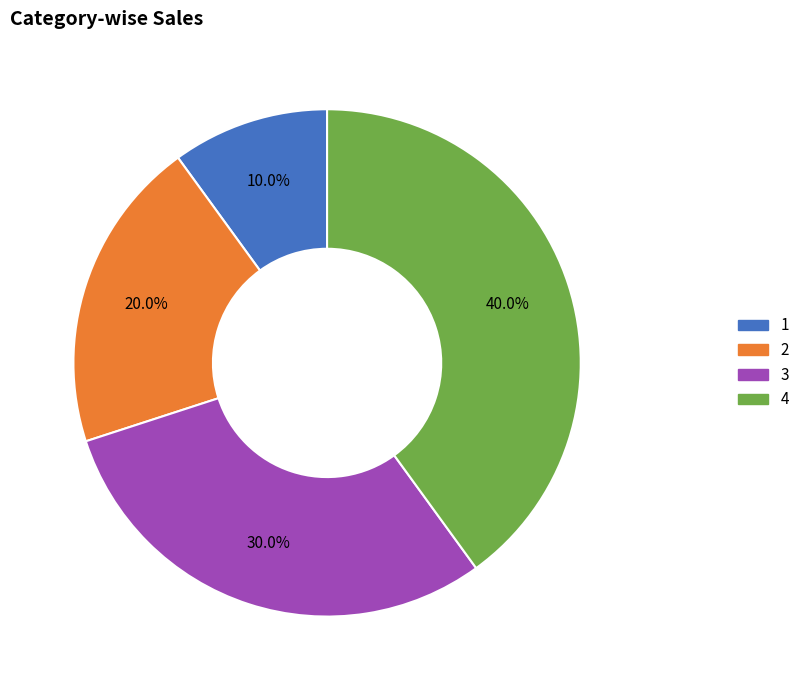

True or false: 1 accounts for 10% of the total.

True